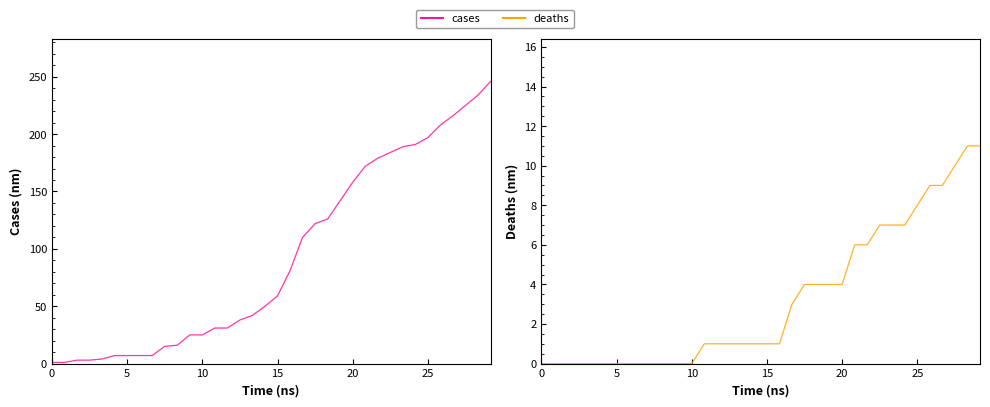

Rank the series by their average value, from lowest to highest.

deaths, cases